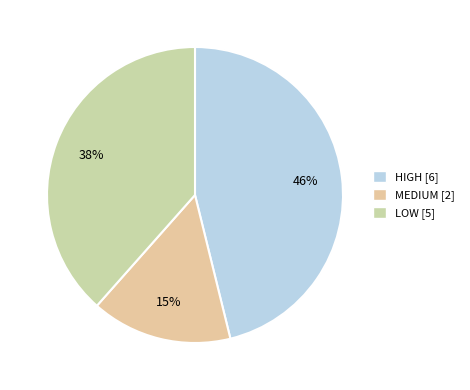

To the nearest percent, what is the average slice percentage?

33%